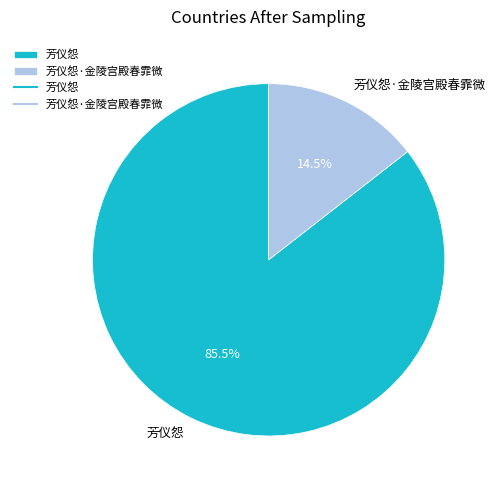

How many slices are in this pie chart?

2